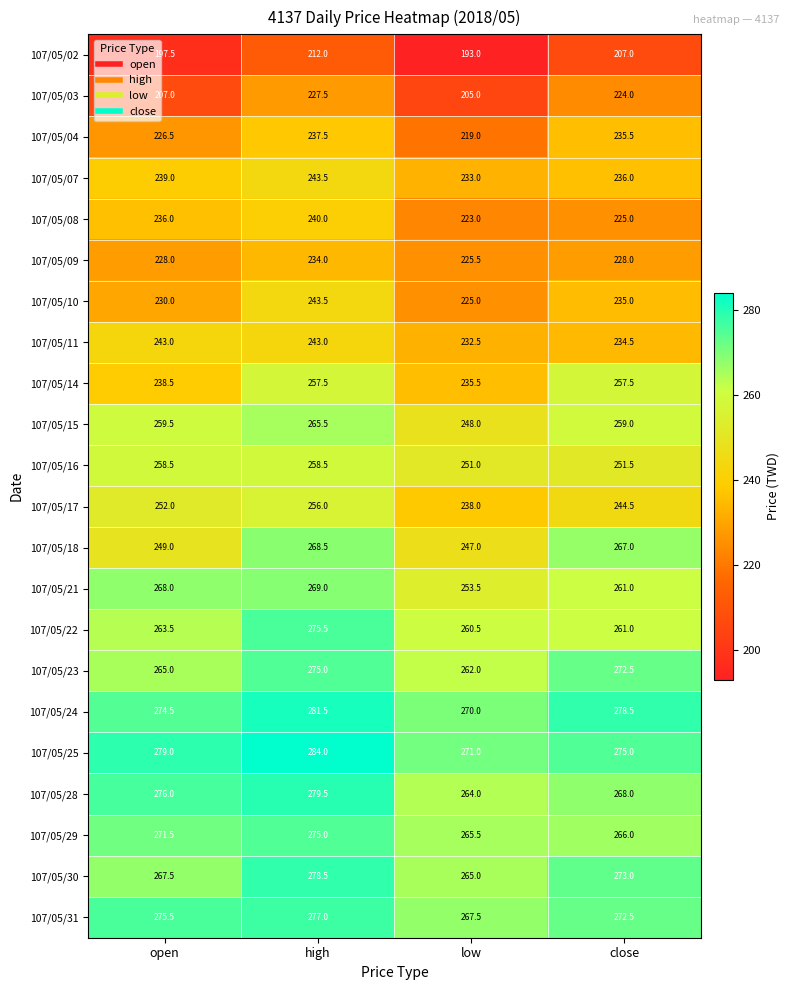

Read the 107/05/29 value at open.

271.5